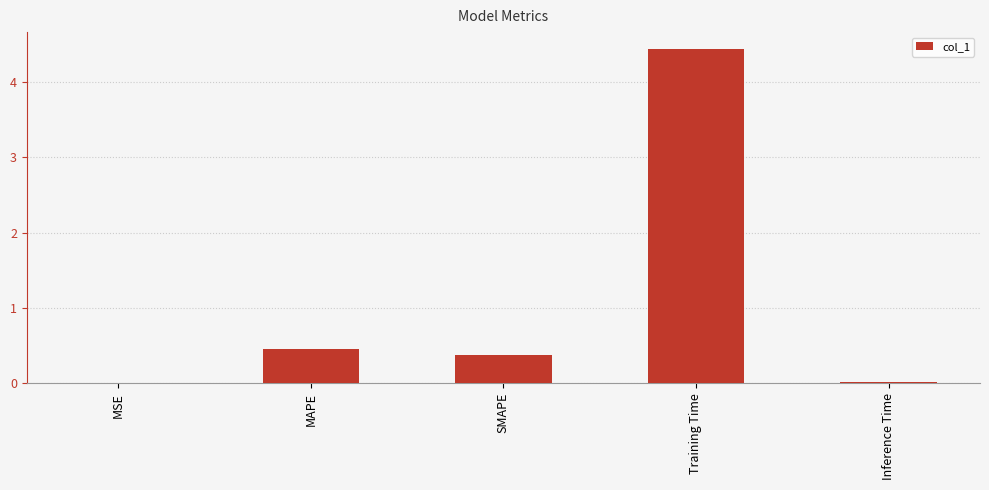

The chart shows a value of 2.8 at Training Time. True or false?

False